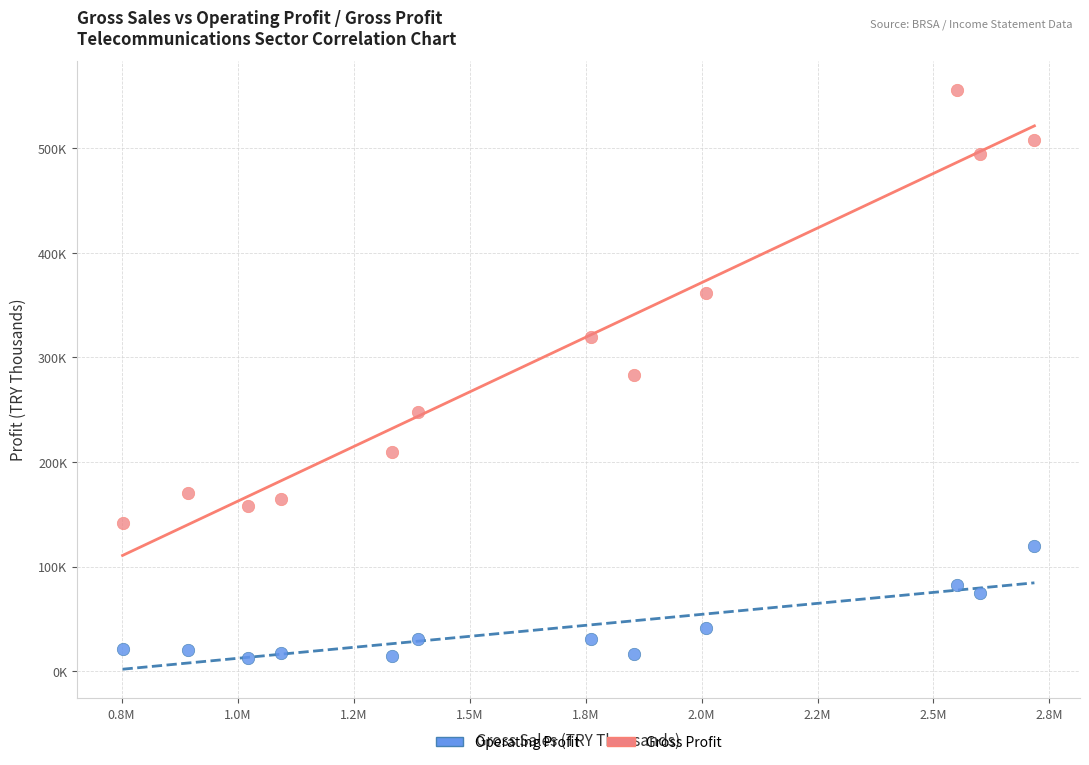

What are all the series names shown in the legend?

Operating Profit, Gross Profit